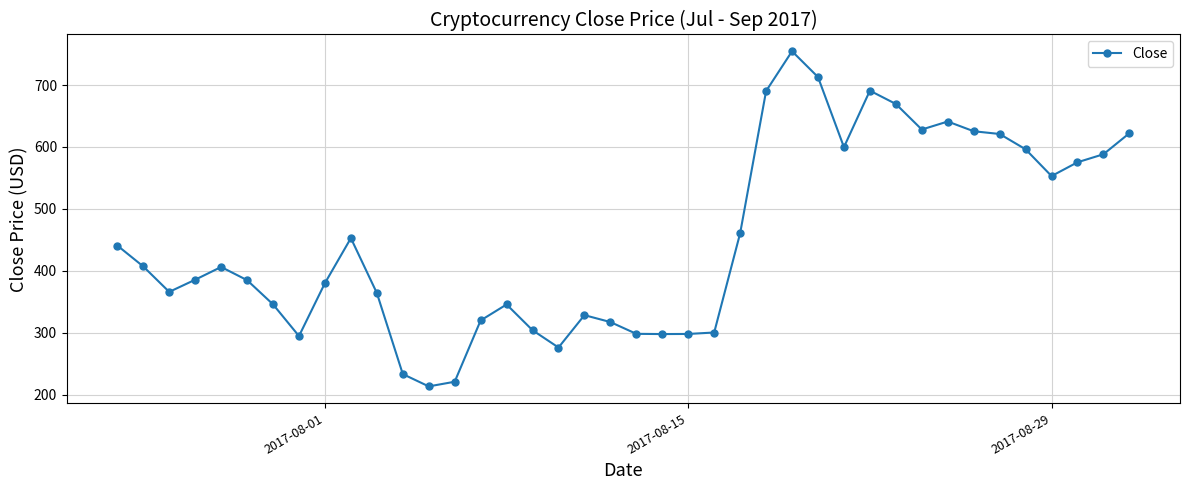

How many values are below 406?

20